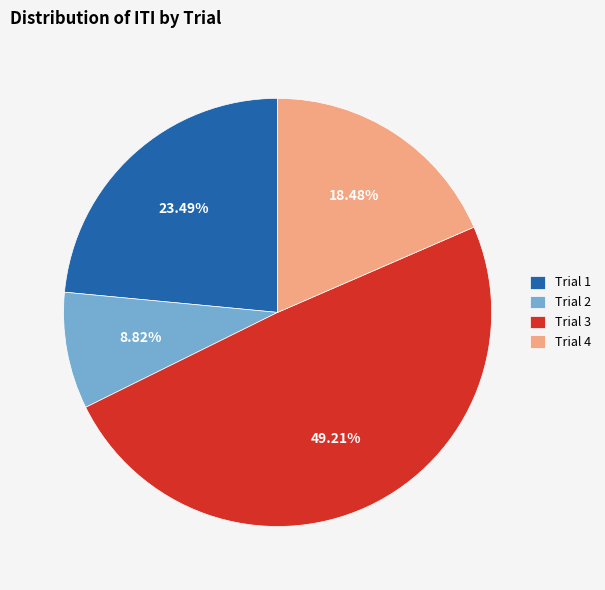

What is the ratio of the value at Trial 4 to the value at Trial 1?

0.8